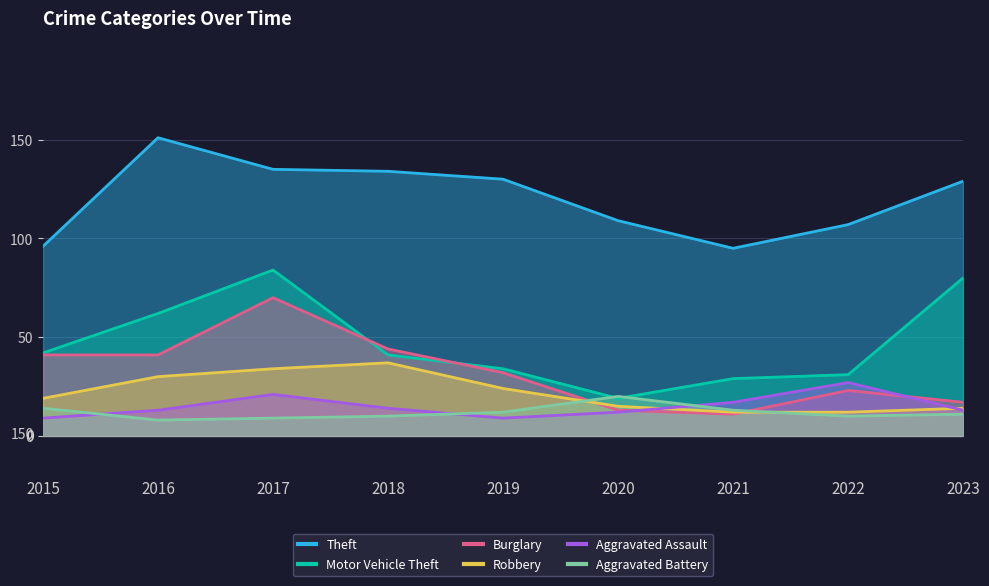

Rank the categories by Burglary value from lowest to highest.

2021, 2020, 2023, 2022, 2019, 2015, 2016, 2018, 2017